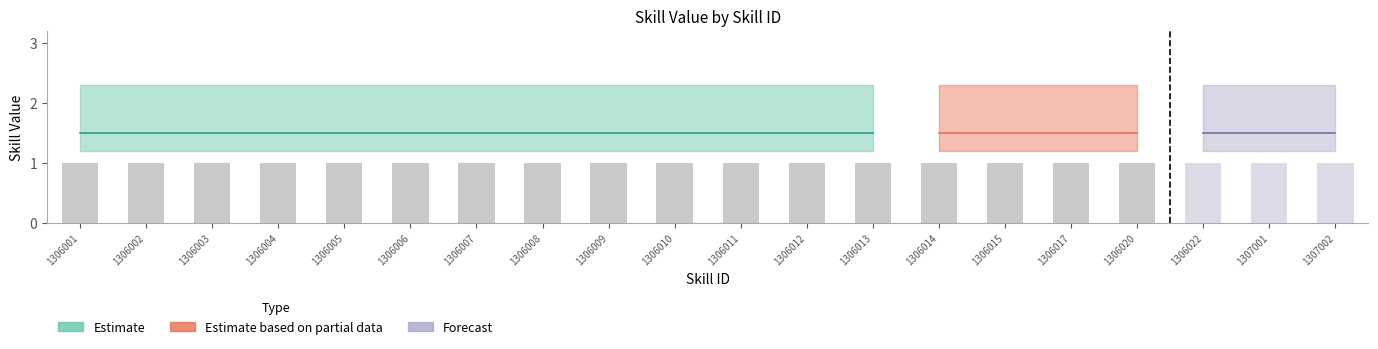

Reading left to right, transcribe all the data shown in this chart.

total_value: 1.5	1.5	1.5	1.5	1.5	1.5	1.5	1.5	1.5	1.5	1.5	1.5	1.5	1.5	1.5	1.5	1.5	1.5	1.5	1.5
detail1_value: 1.0	1.0	1.0	1.0	1.0	1.0	1.0	1.0	1.0	1.0	1.0	1.0	1.0	1.0	1.0	1.0	1.0	1.0	1.0	1.0
detail2_value: 0.5	0.5	0.5	0.5	0.5	0.5	0.5	0.5	0.5	0.5	0.5	0.5	0.5	0.5	0.5	0.5	0.5	0.5	0.5	0.5